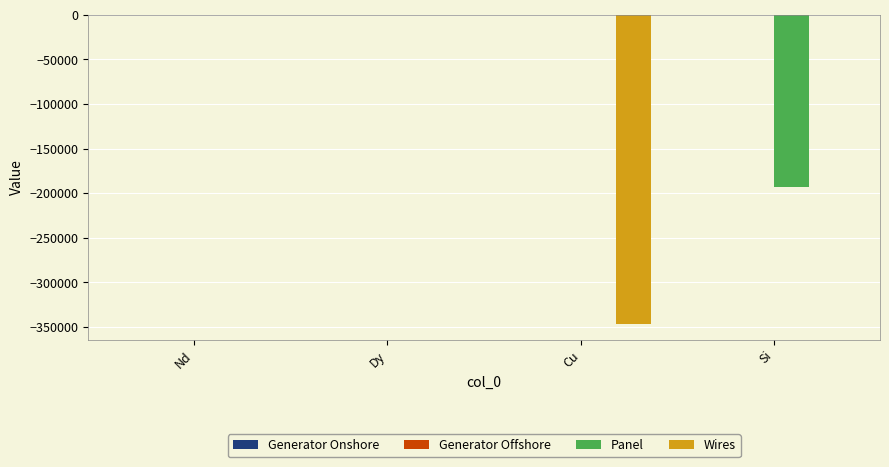

What is the total value across all series at Si?

-192567.1